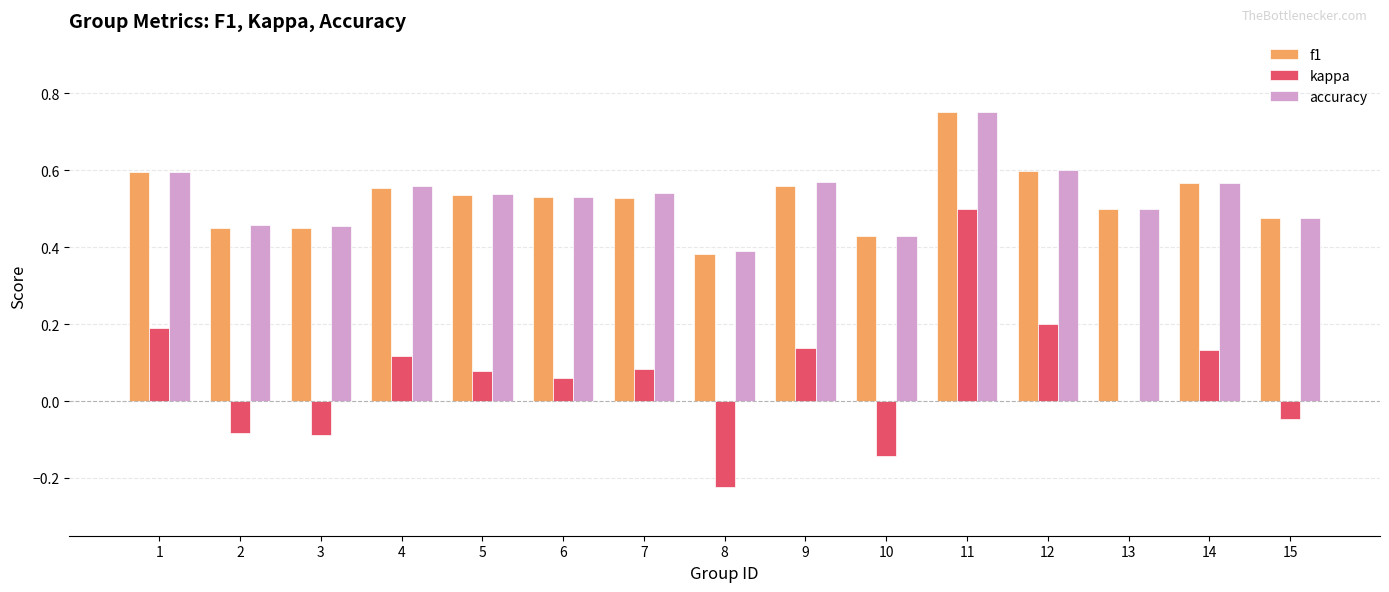

Where is kappa nearest to the value 0?

13